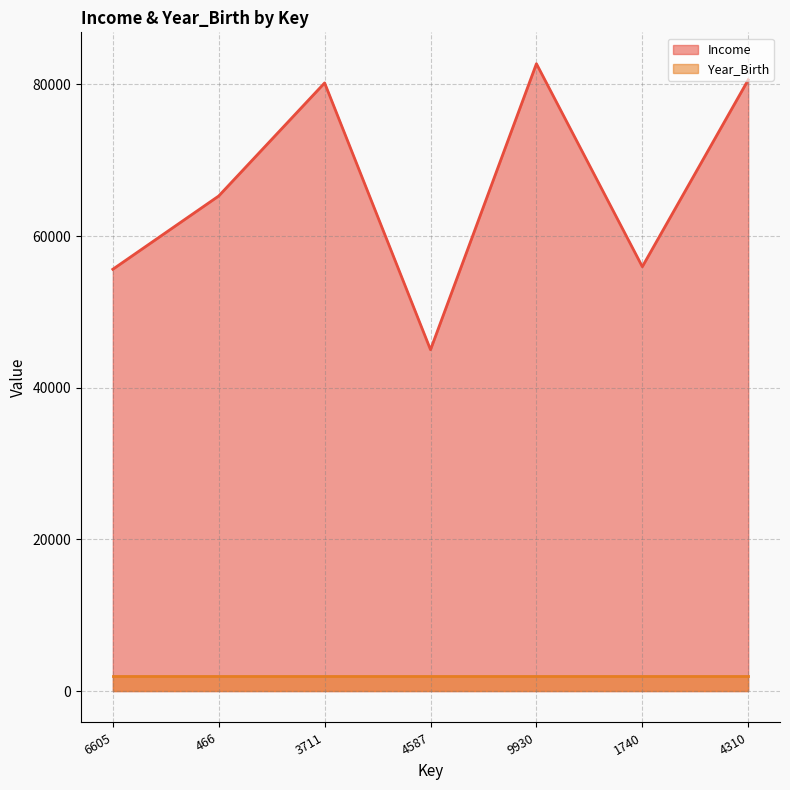

What is the sum of the values at 6605 and 1740?

111570